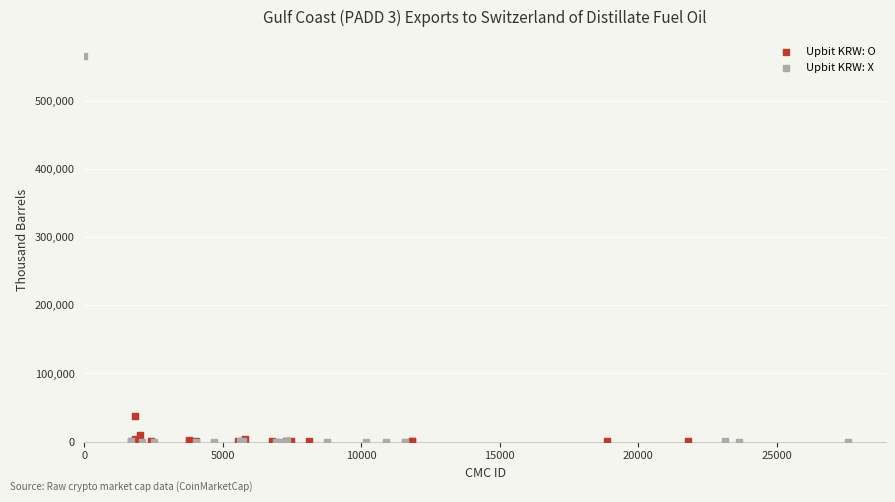

Which series contains the highest Y value?

Upbit KRW: X